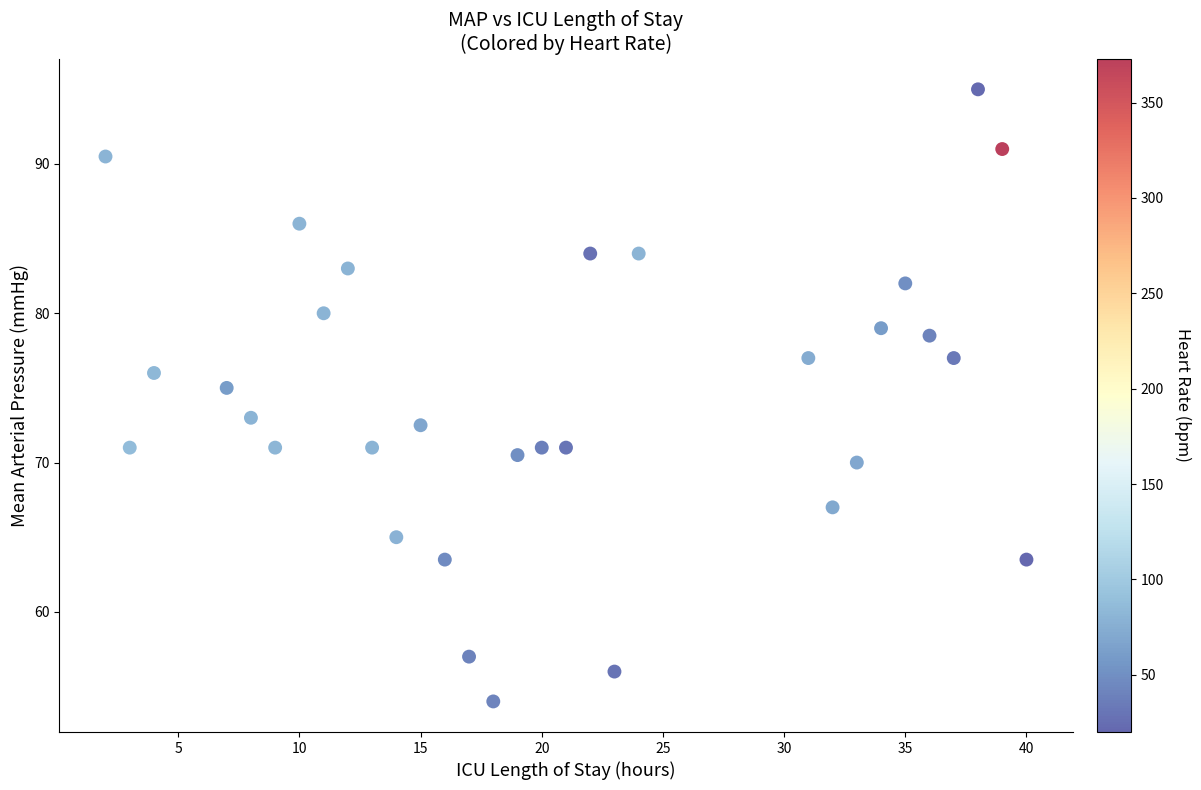

What is the range of X values (max minus min)?

38.0